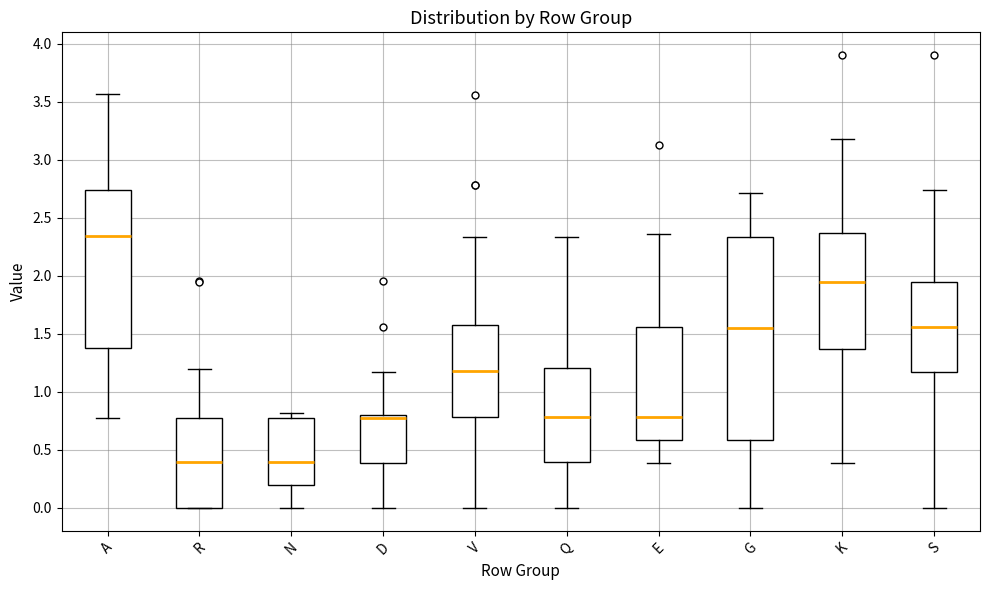

Comparing the boxes themselves (not the whiskers), which one is the tallest?

G